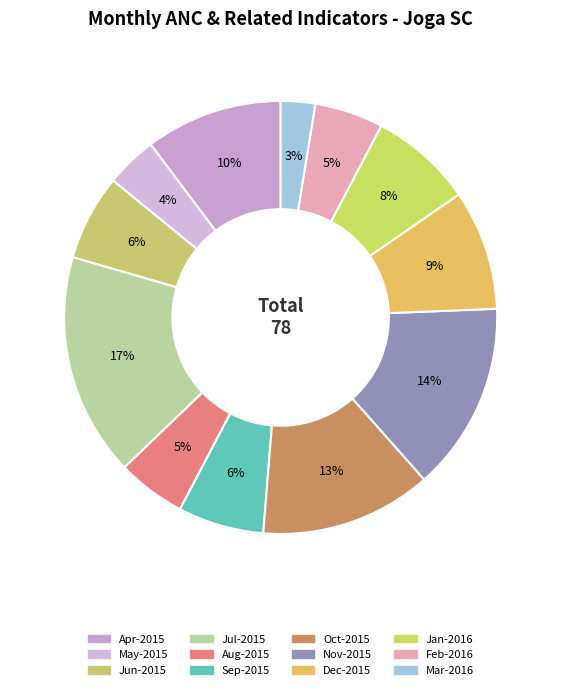

Is Dec-2015 the majority of the pie?

No